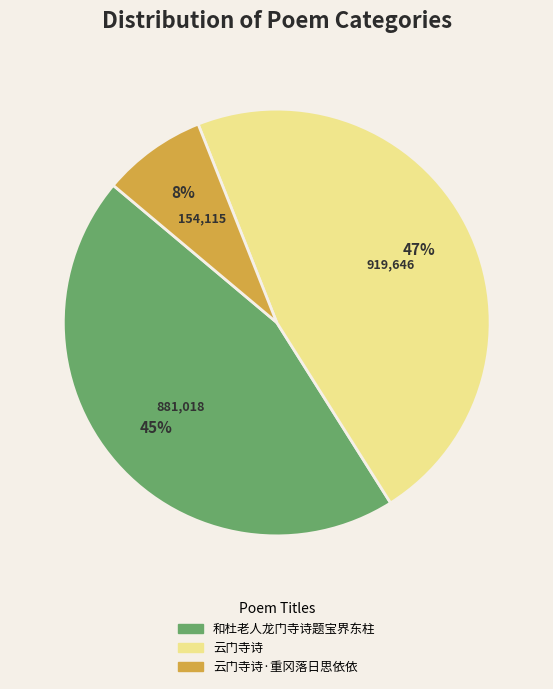

Rank the categories by value from lowest to highest.

云门寺诗·重冈落日思依依, 和杜老人龙门寺诗题宝界东柱, 云门寺诗